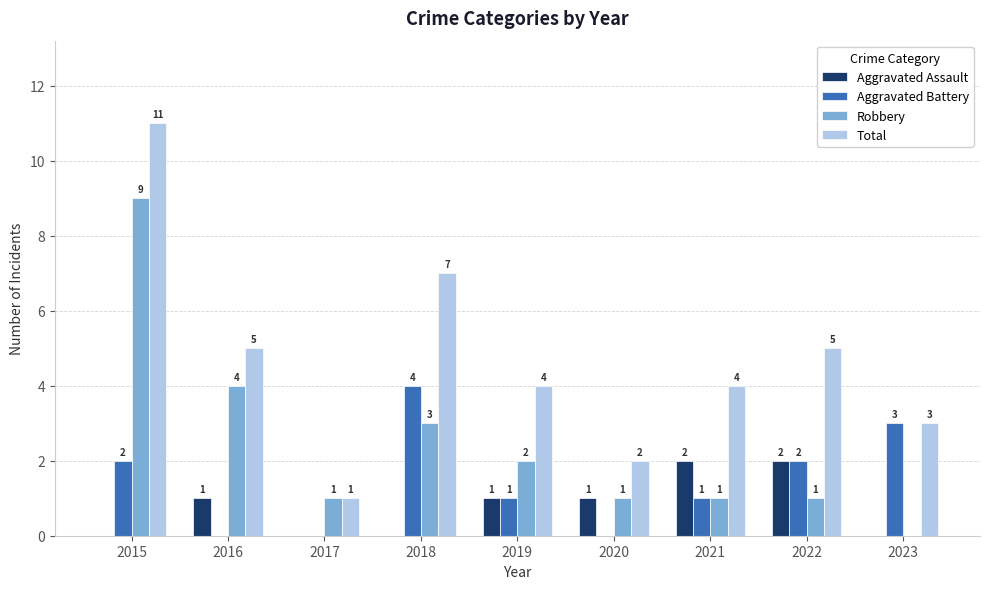

Which category has the highest value in the Robbery series?

2015